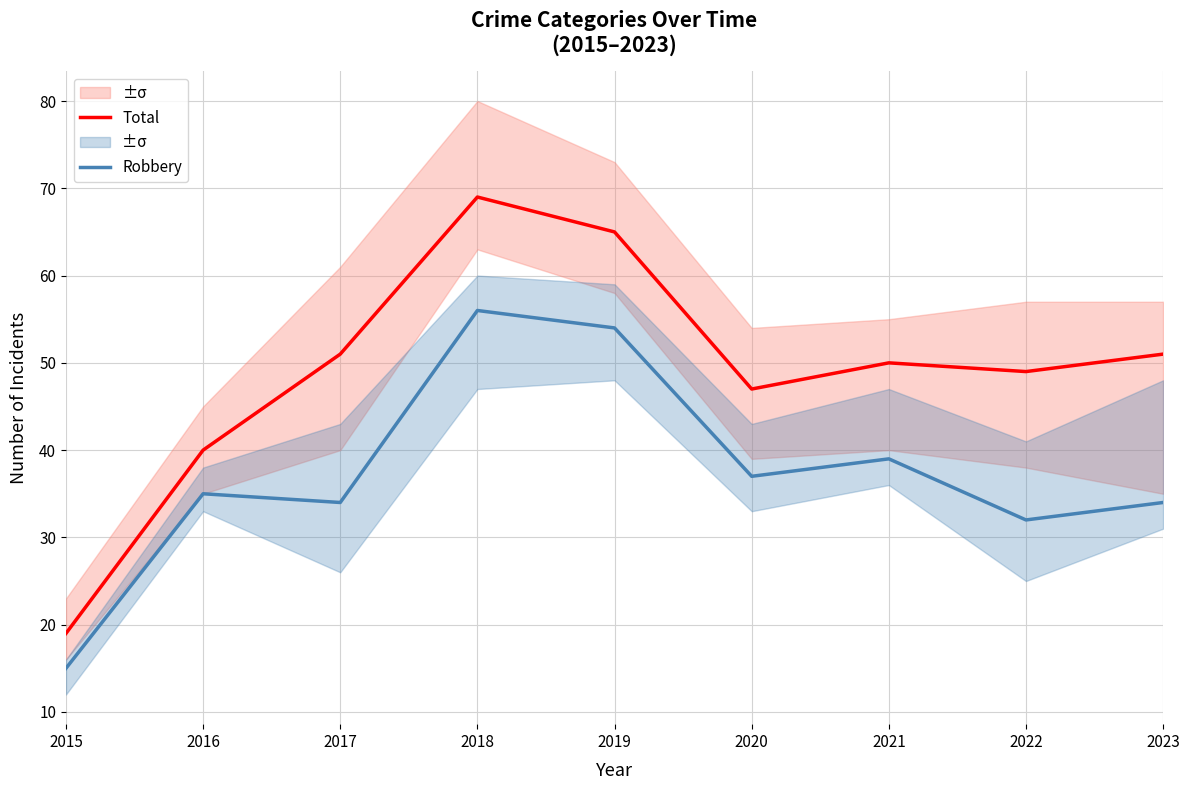

What is the minimum value shown in the chart?

15